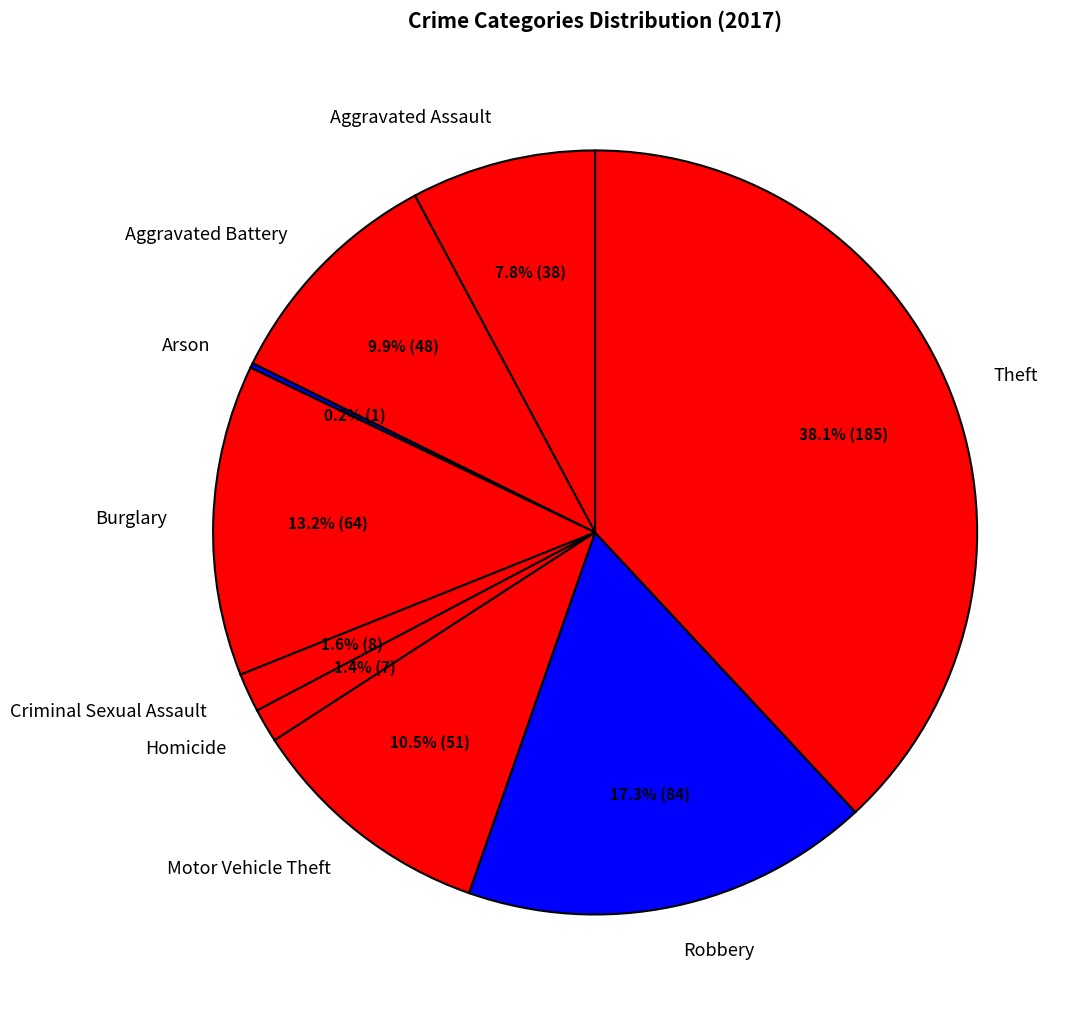

Does Criminal Sexual Assault represent more than half of the total?

No